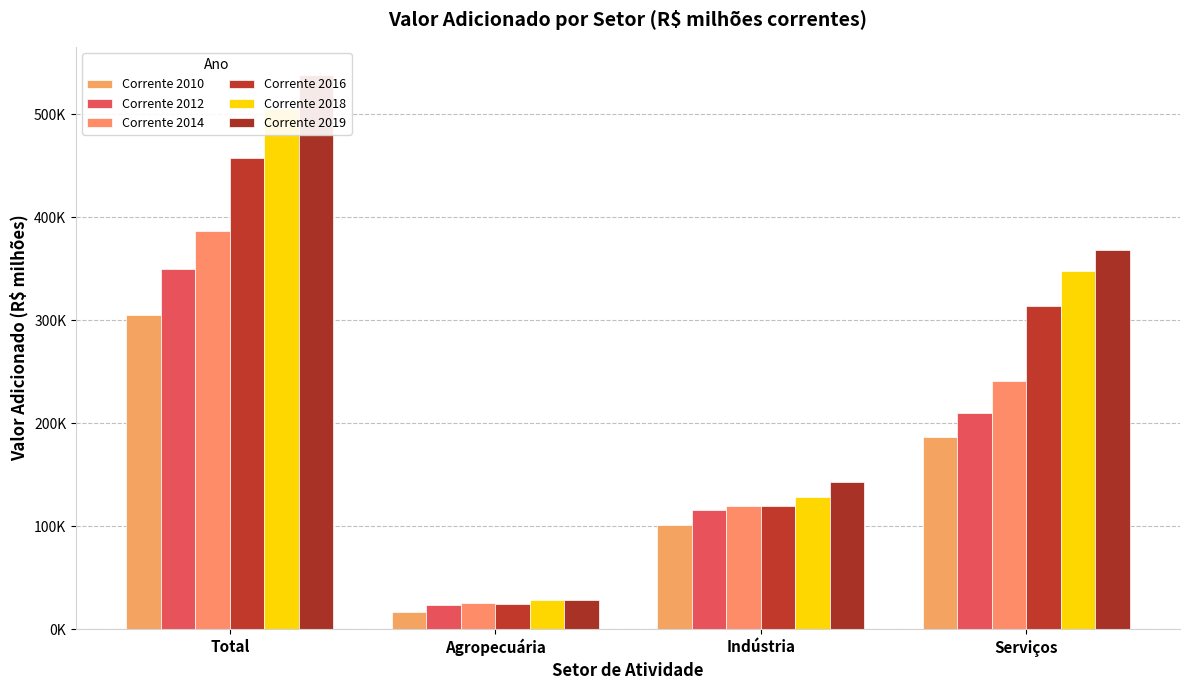

Reading right to left, extract all data points from this chart.

Corrente 2010: Serviços=186817.5	Indústria=101270.6	Agropecuária=17085.9	Total=305174.0
Corrente 2012: Serviços=209887.0	Indústria=115949.8	Agropecuária=23795.2	Total=349632.1
Corrente 2014: Serviços=241408.3	Indústria=120130.1	Agropecuária=25557.4	Total=387095.9
Corrente 2016: Serviços=313703.7	Indústria=119300.6	Agropecuária=24438.7	Total=457443.0
Corrente 2018: Serviços=347899.2	Indústria=128464.9	Agropecuária=28711.5	Total=505075.6
Corrente 2019: Serviços=367917.4	Indústria=142819.0	Agropecuária=28048.3	Total=538784.7